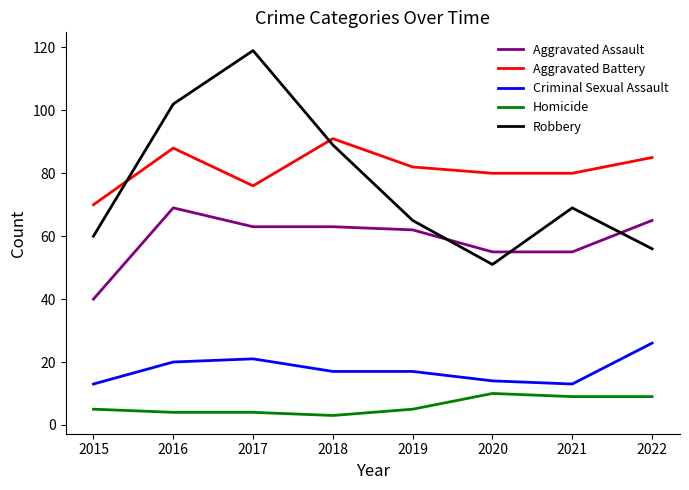

Which series has the largest total across all categories?

Aggravated Battery